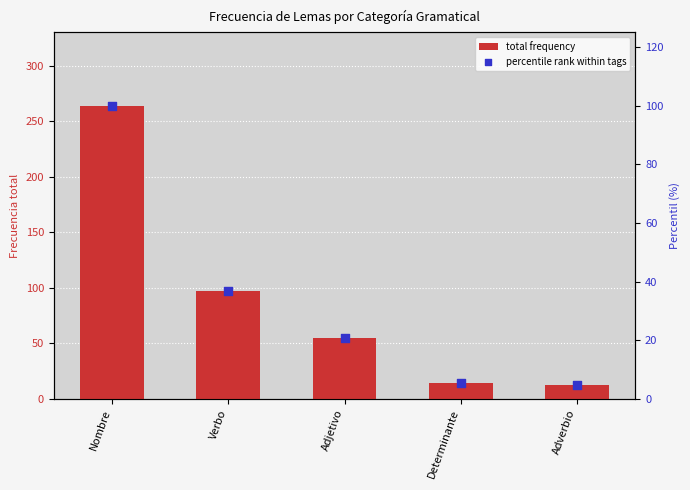

Which series contains the lowest Y value?

percentile rank within tags